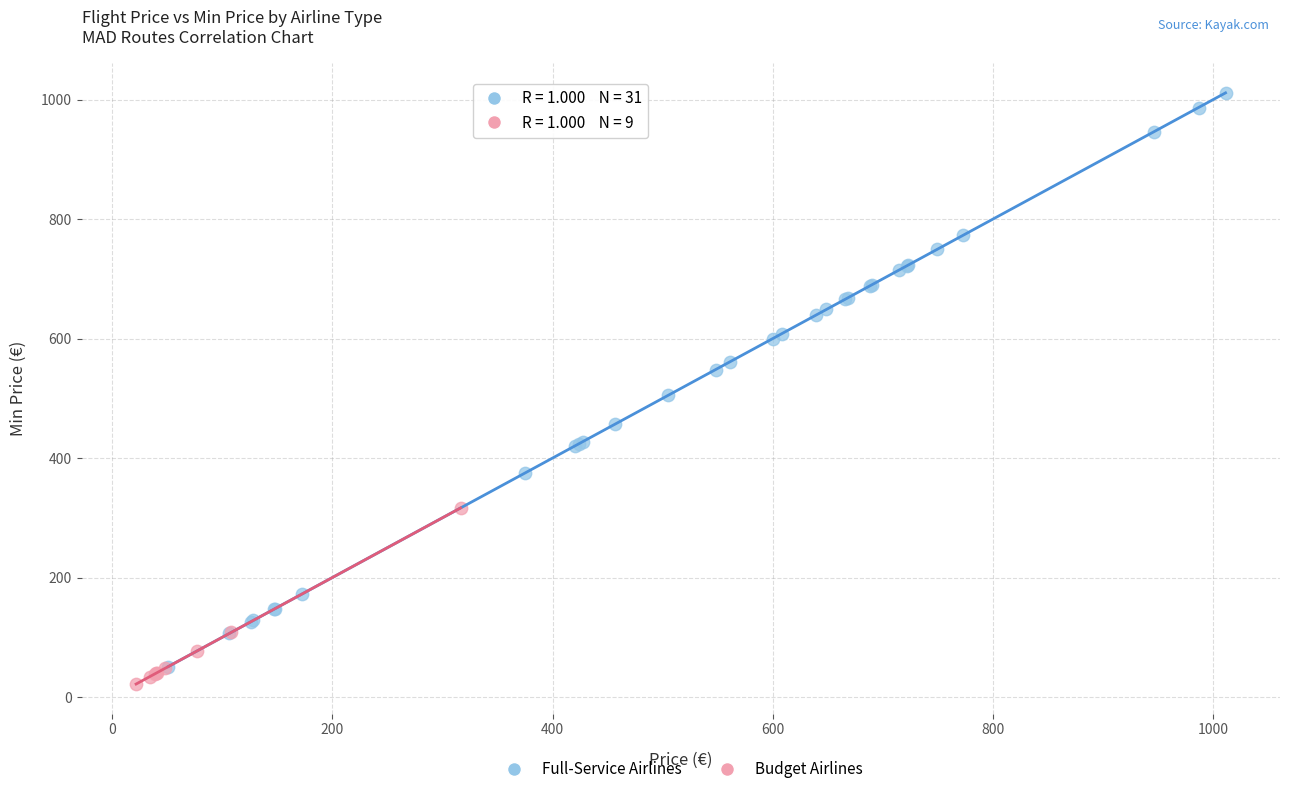

Which series reaches the maximum Y coordinate?

Full-Service Airlines